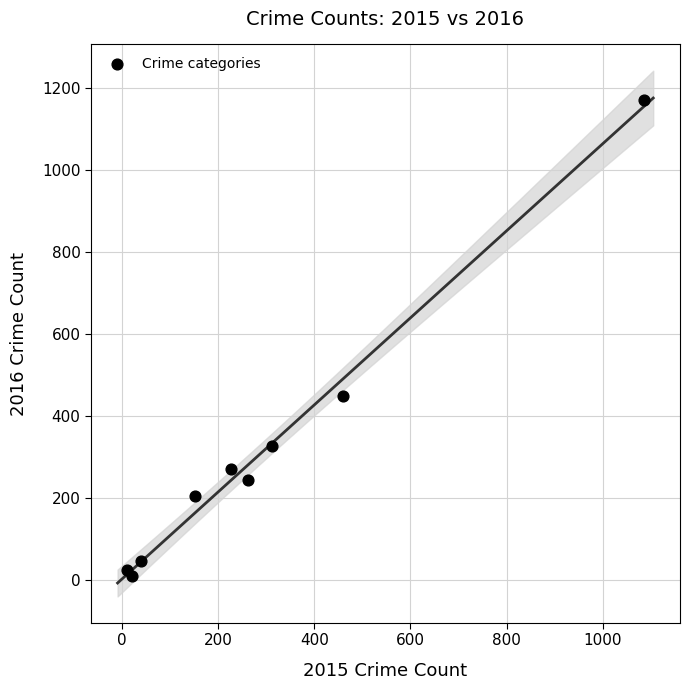

What Y value in the scatter plot is closest to 590?

448